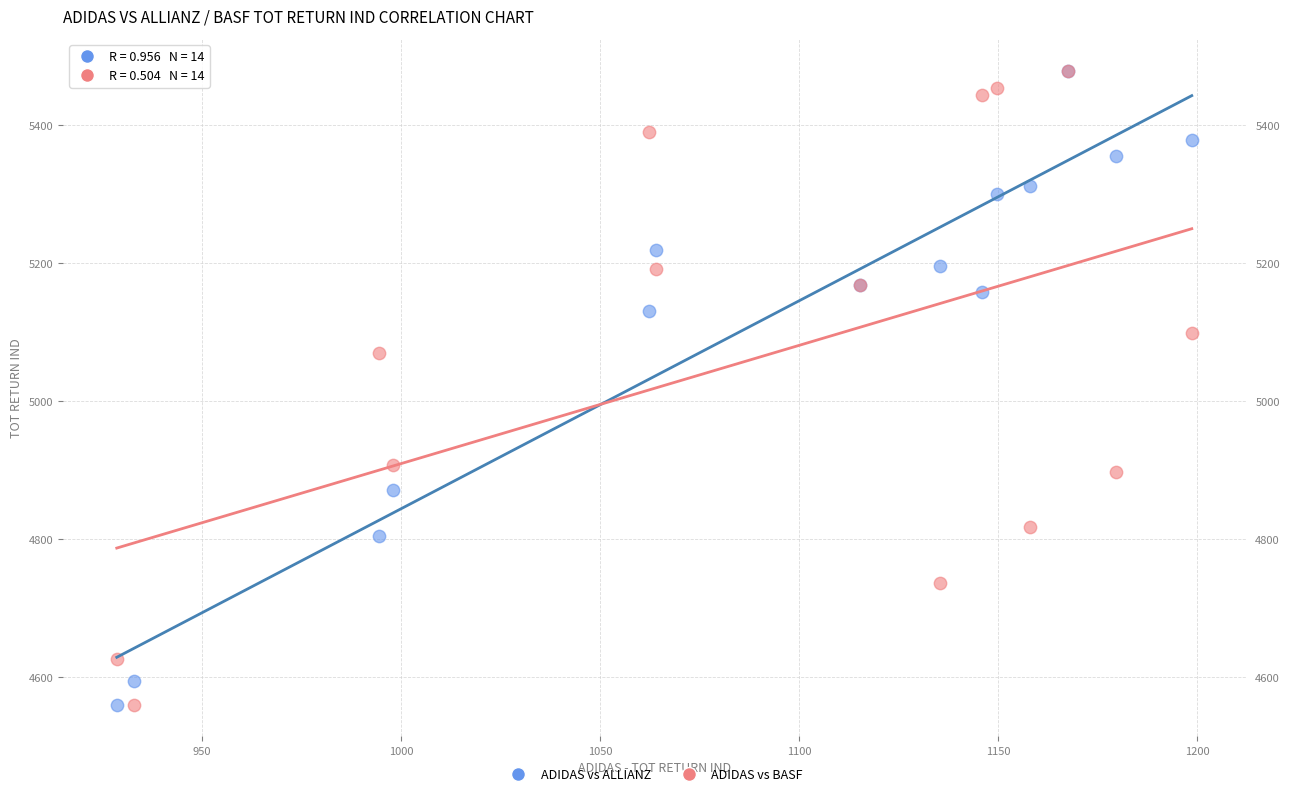

In the ADIDAS vs BASF series, what Y value is closest to 5019?

5069.9